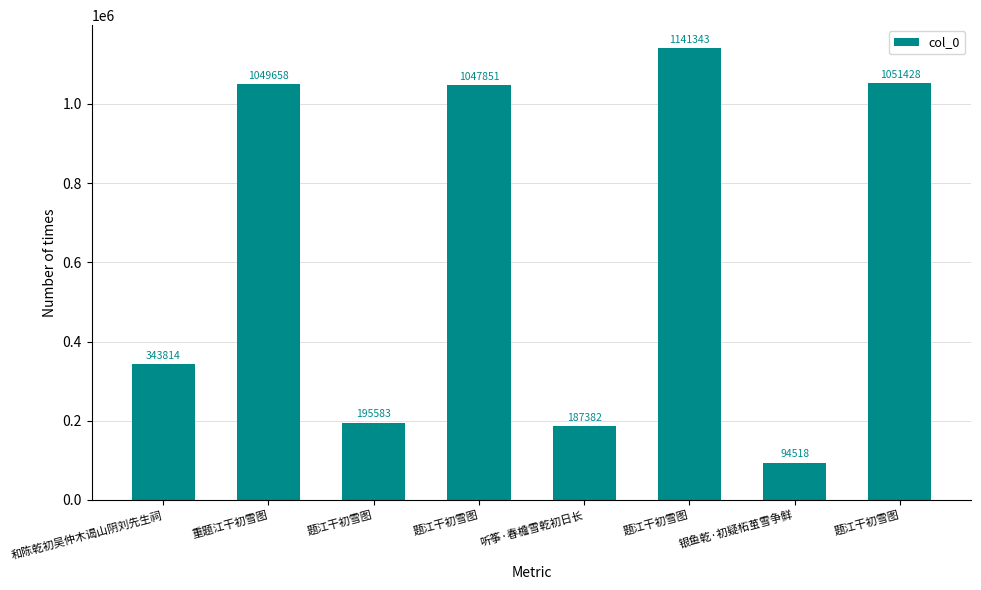

The value at 题江干初雪图 is 1047851. True or false?

True